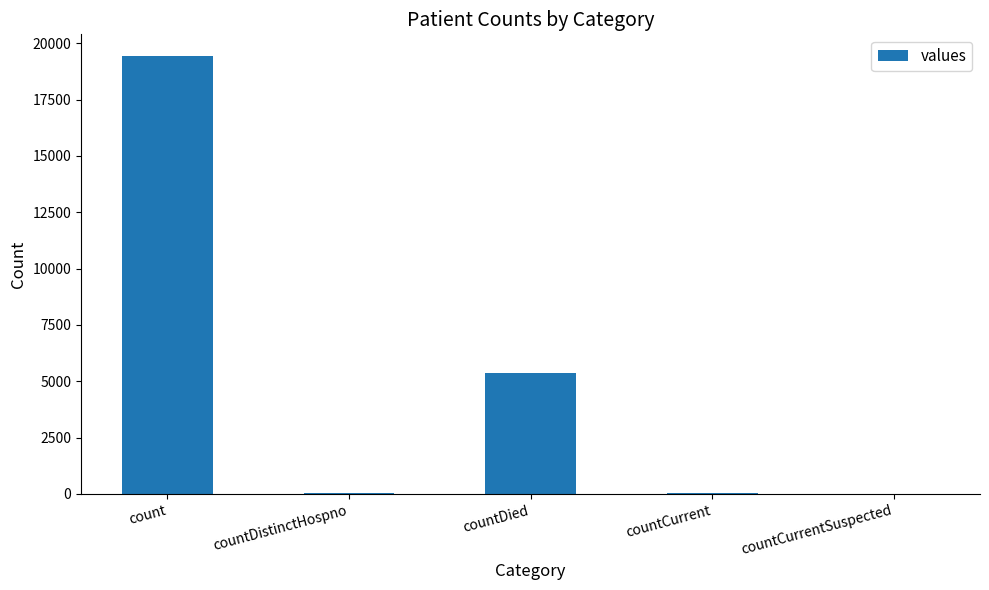

Which has a higher value, countDistinctHospno or count?

count